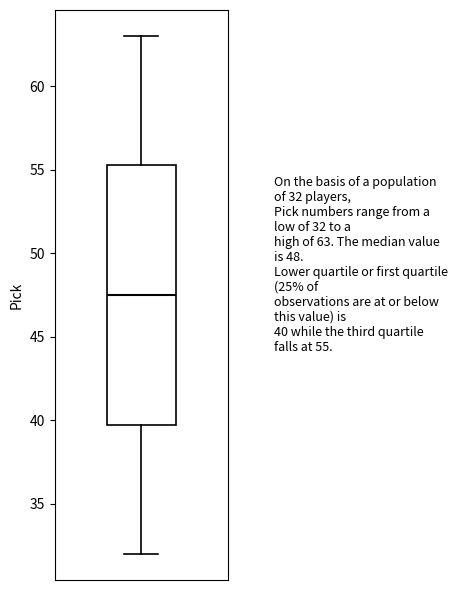

Transcribe this box plot: give where the median line is, the range the box spans, and where the two whiskers end, as read against the y-axis. The values are not printed on the chart, so give them approximately, as read against the axis.

median 47.5, box 40.0 to 55.5, whiskers 32.0 to 63.0